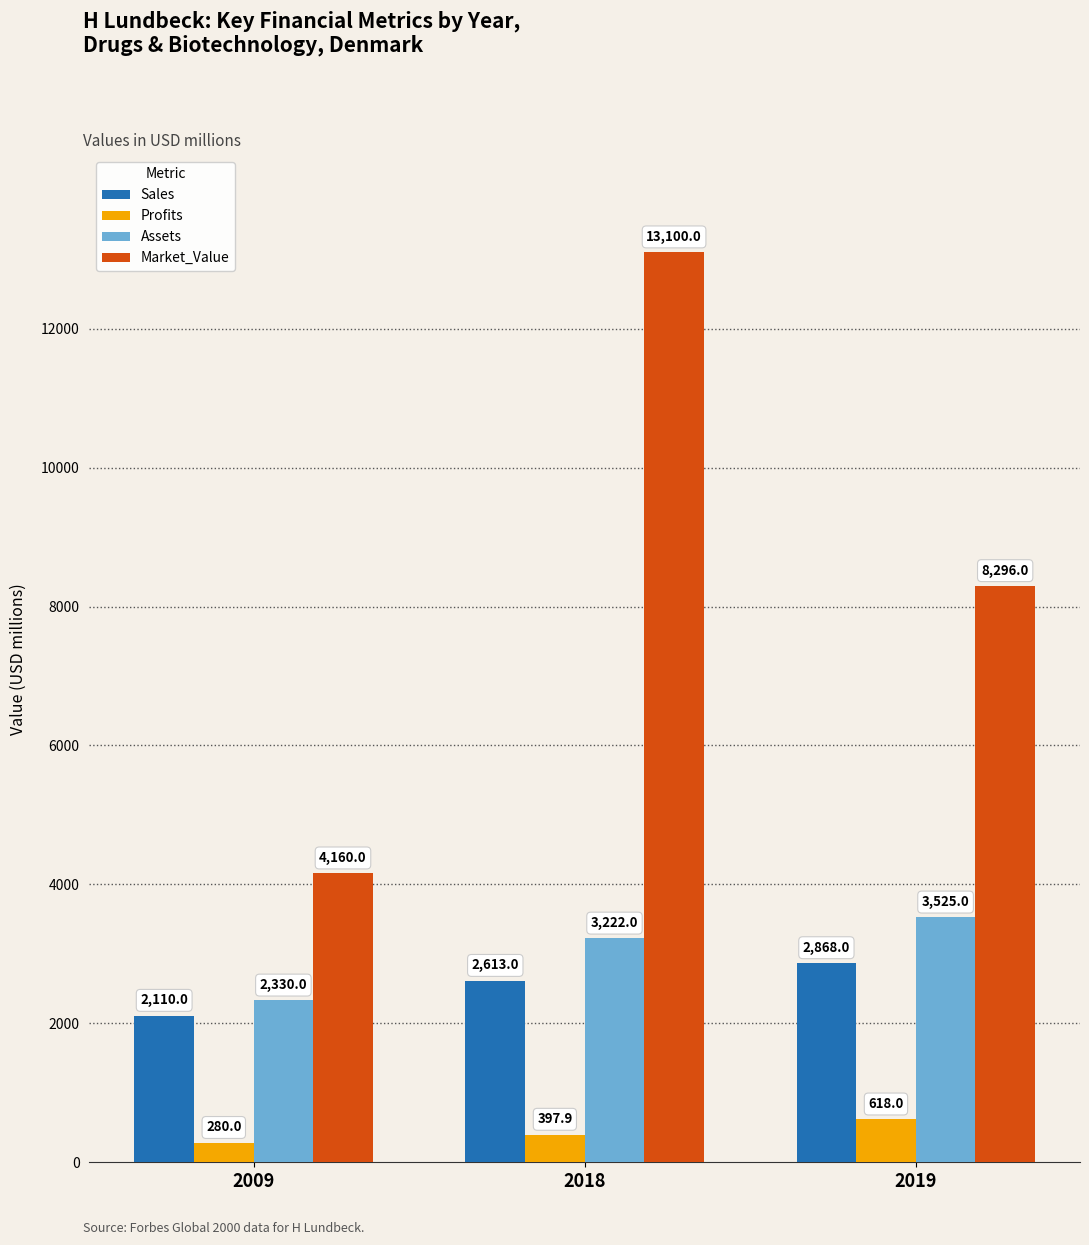

Which series has the widest spread of values?

Market_Value